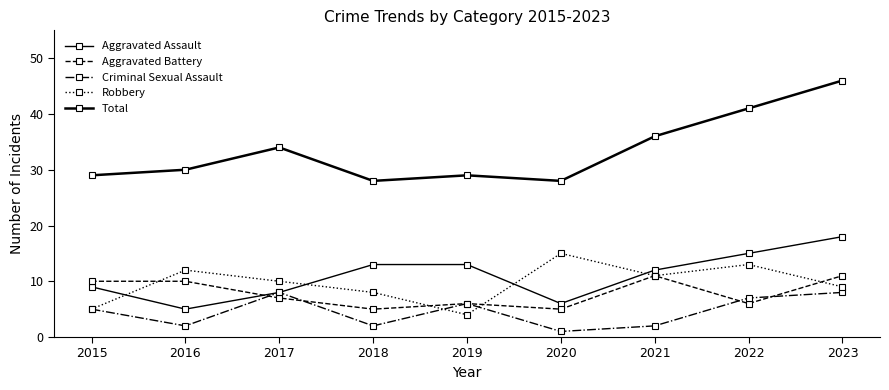

What is the difference between the Aggravated Battery values at 2015 and 2017?

3